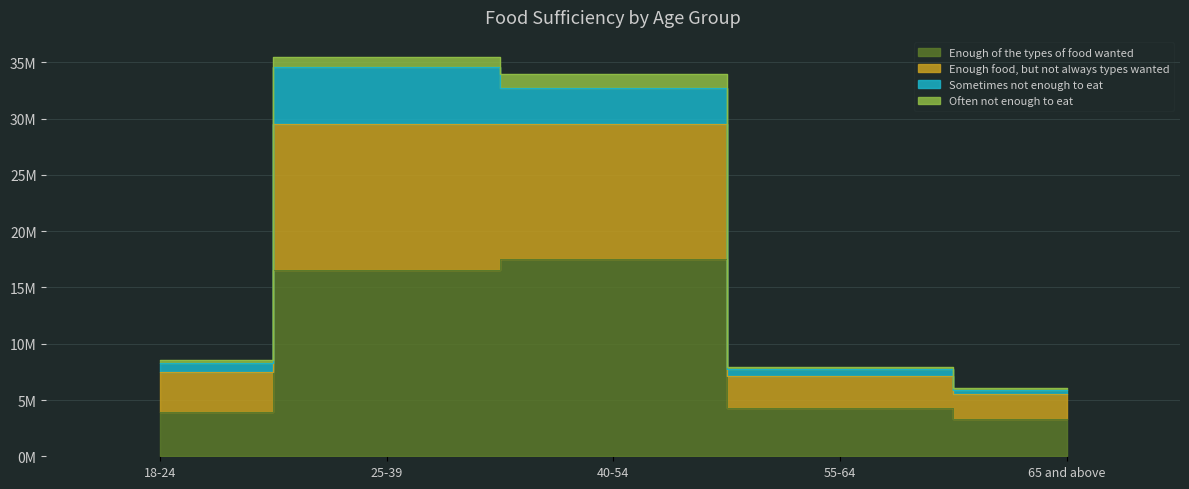

How many interior local peaks does the Enough food, but not always types wanted series have?

1